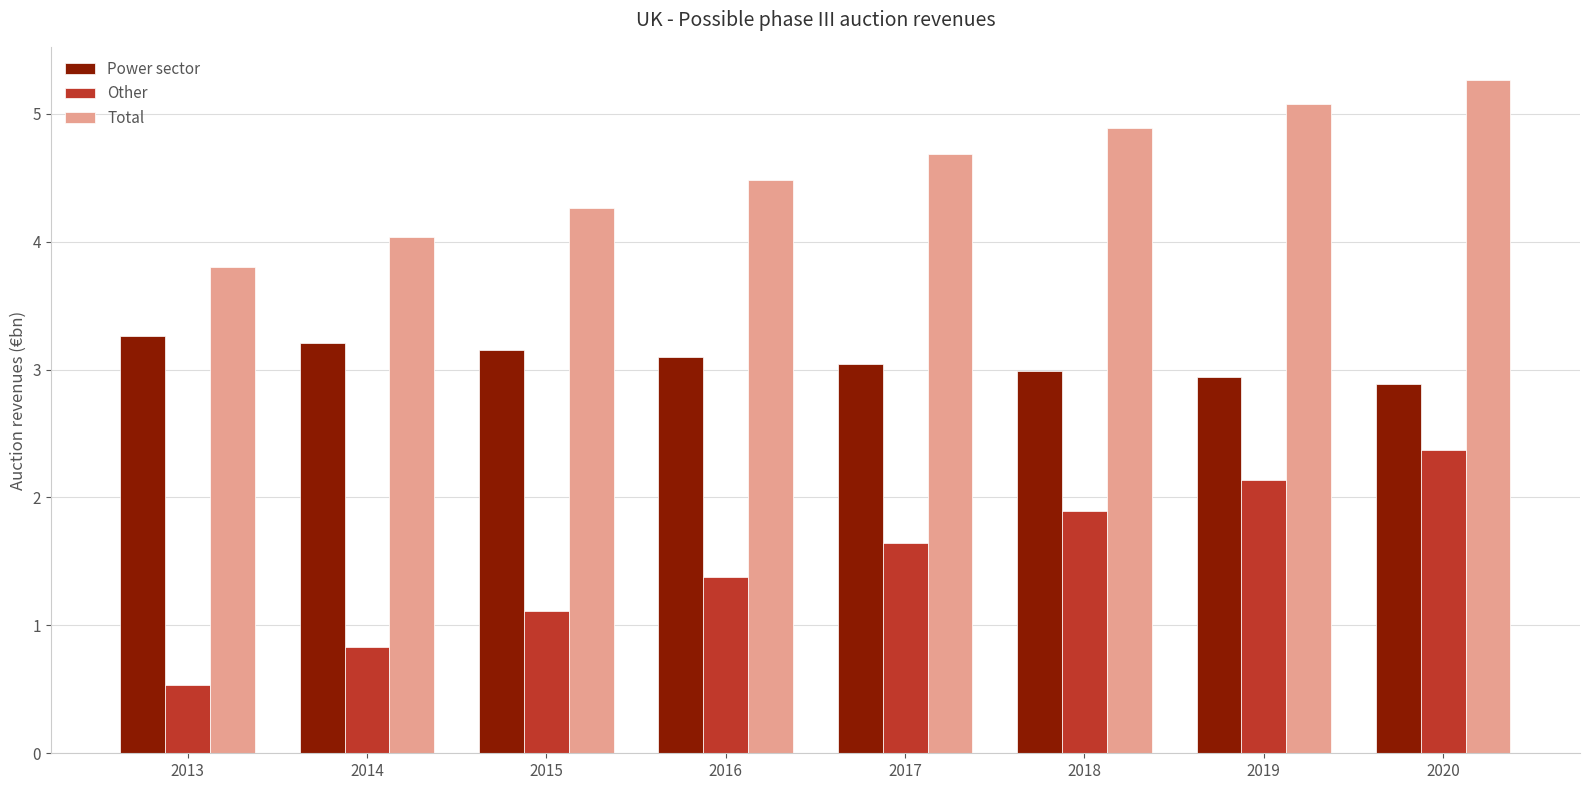

Rank the categories by Other value from lowest to highest.

2013, 2014, 2015, 2016, 2017, 2018, 2019, 2020